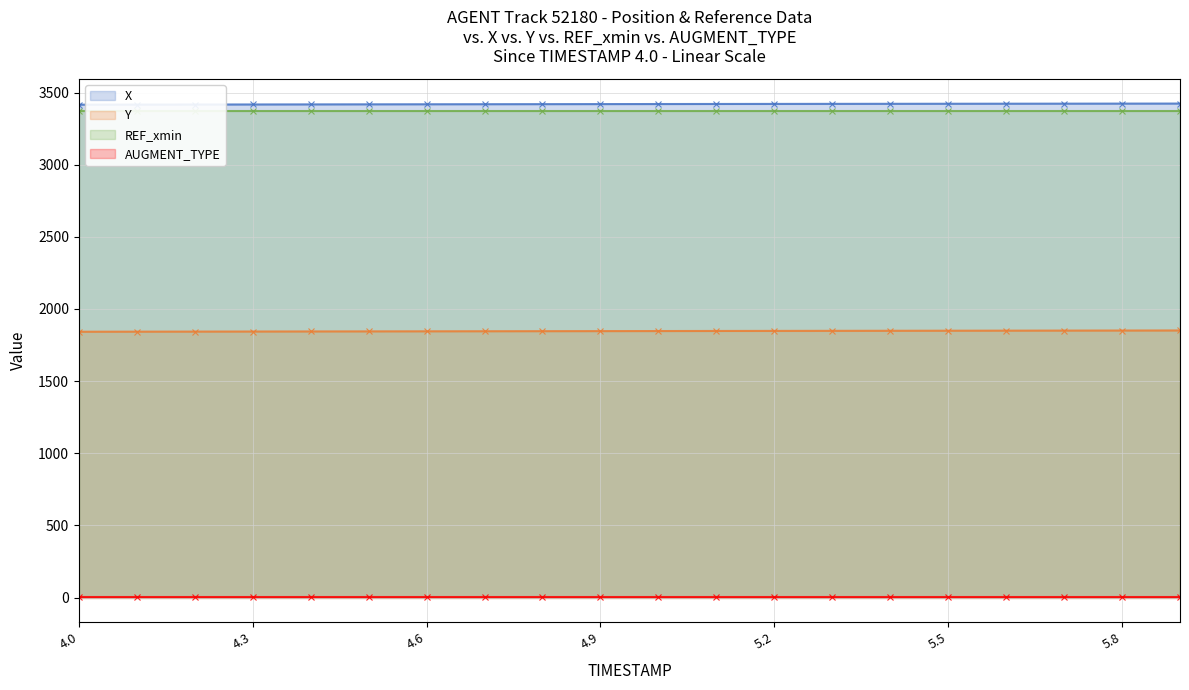

Rank the categories by X value from lowest to highest.

4.0, 4.1, 4.2, 4.3, 4.4, 4.5, 4.6, 4.7, 4.8, 4.9, 5.0, 5.1, 5.2, 5.3, 5.4, 5.5, 5.6, 5.7, 5.8, 5.9